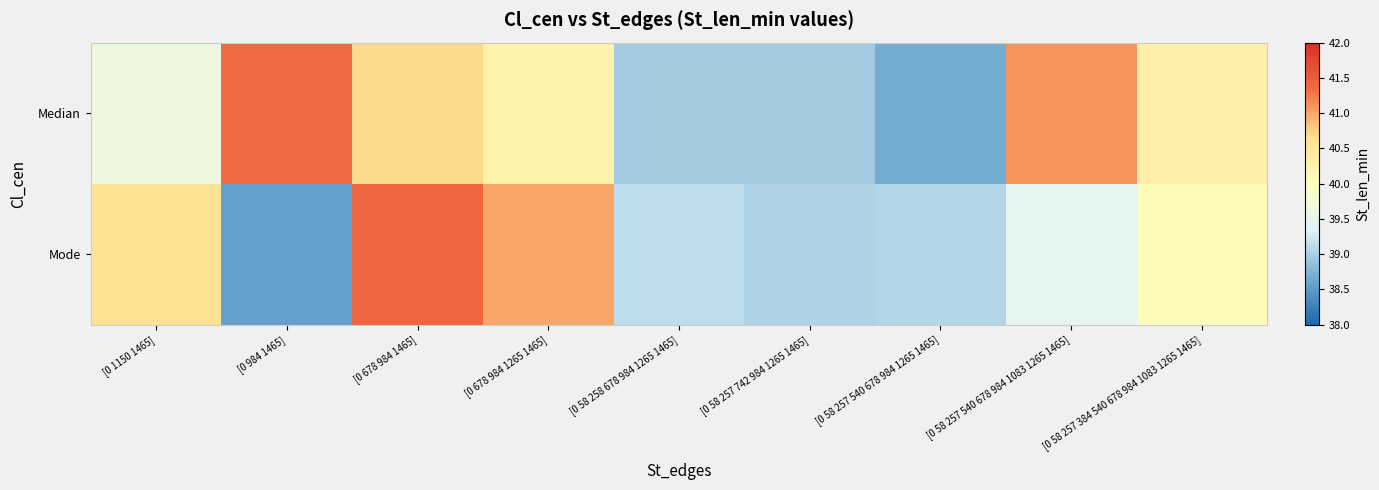

List the series in order of their overall mean, lowest first.

Mode, Median